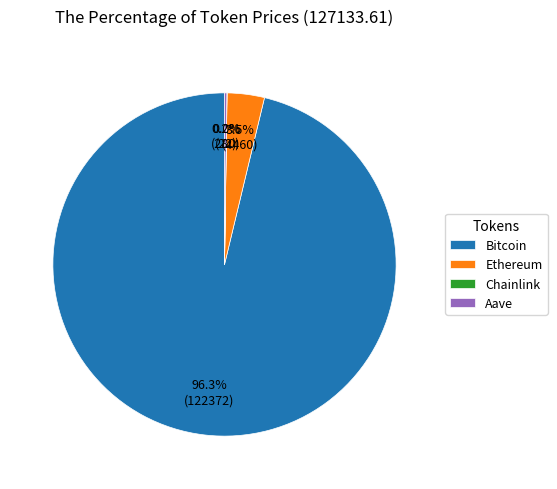

What percentage is NOT represented by Ethereum?

96.5%